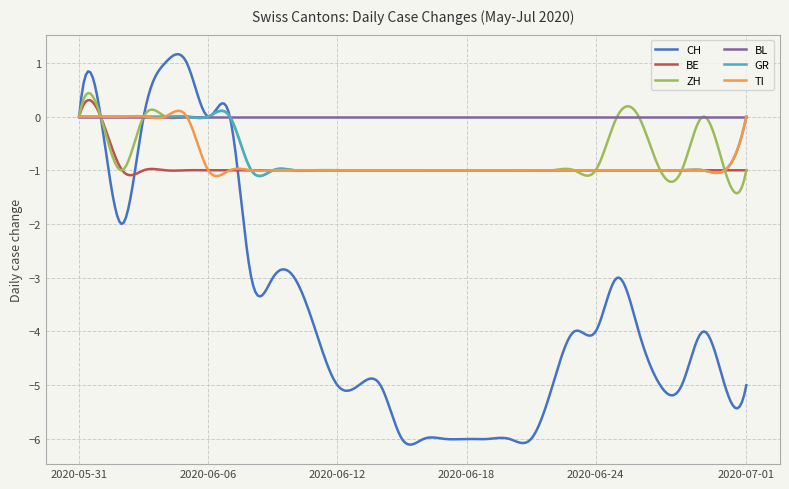

What is the maximum value for ZH?

0.4